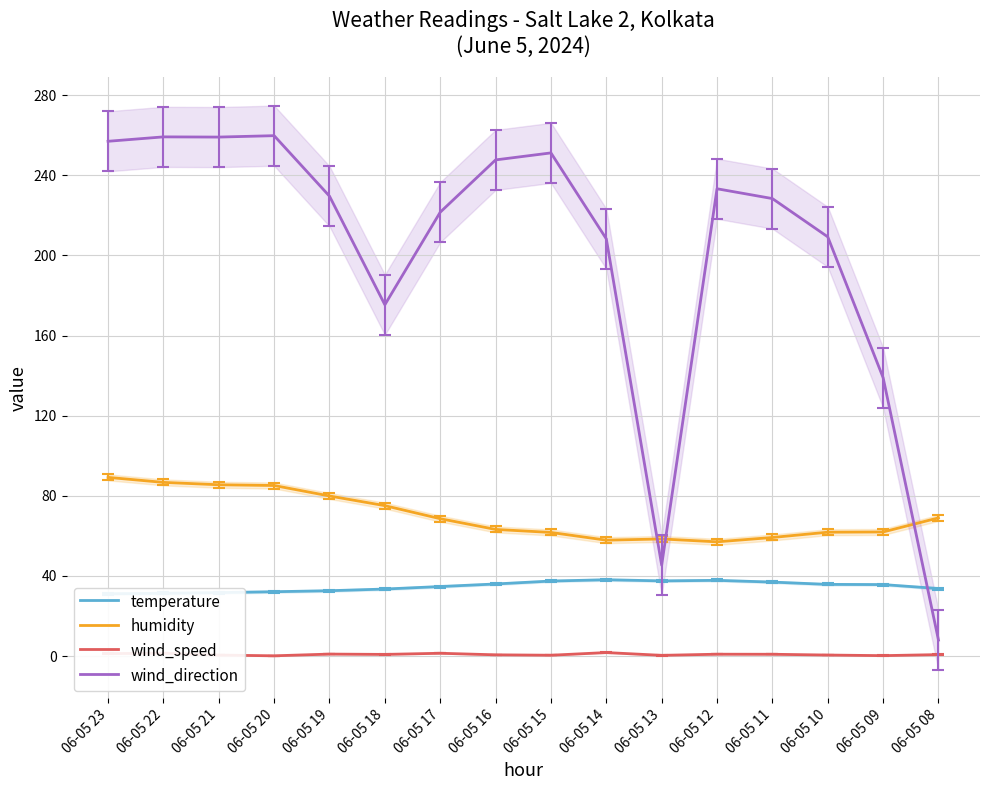

What is the minimum value for humidity?

57.0